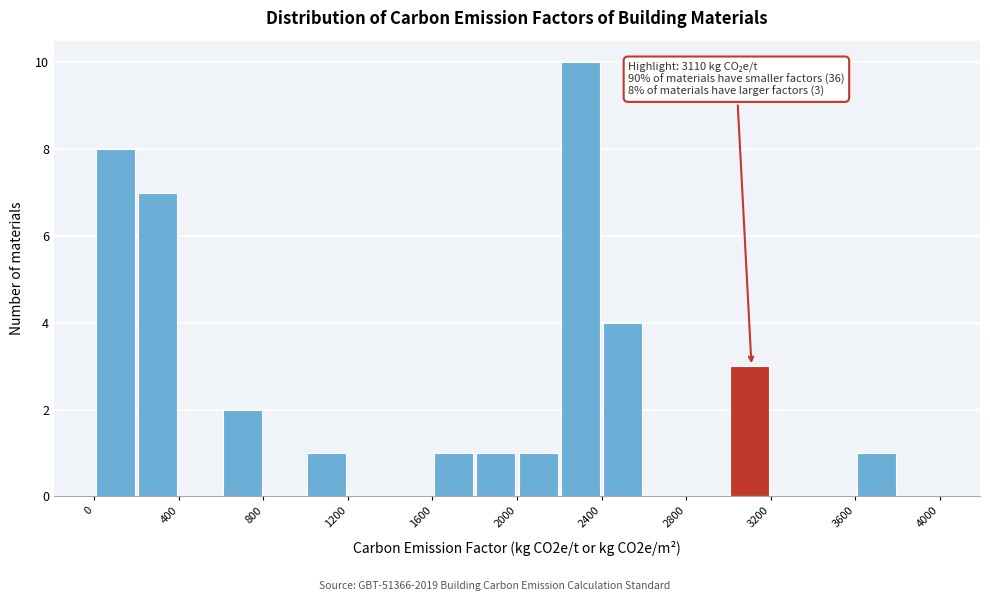

Over which range of the x-axis is the bar tallest?

2200 to 2400